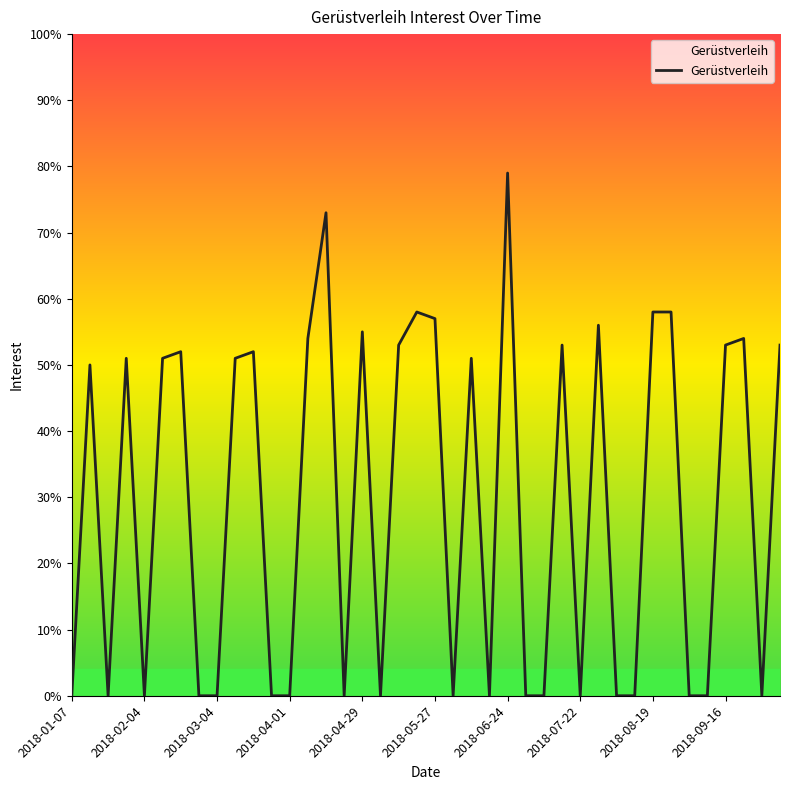

What is the maximum value shown in the chart?

79